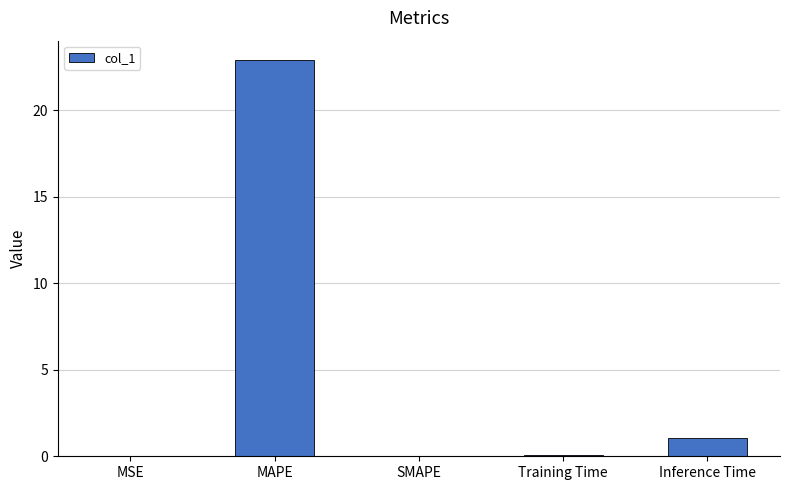

At which label is the value closest to 11?

Inference Time